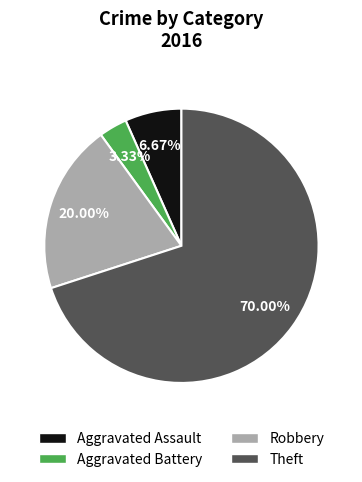

Is the sum of Aggravated Assault and Aggravated Battery greater than half?

No